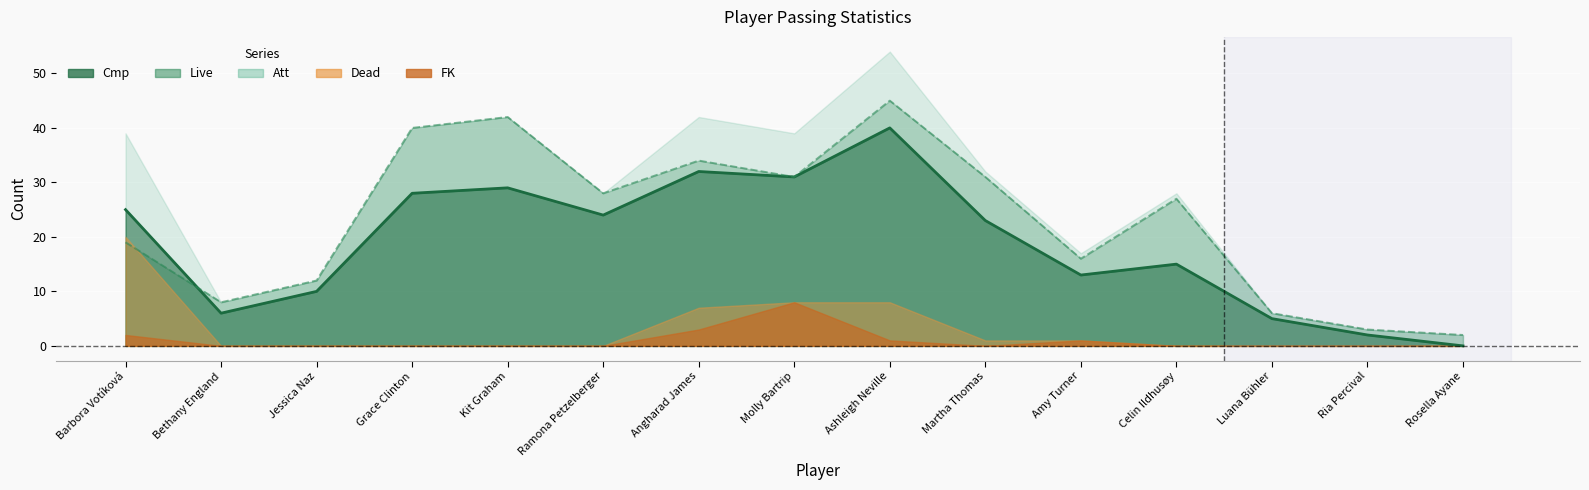

Which category has the highest value across all series?

Ashleigh Neville